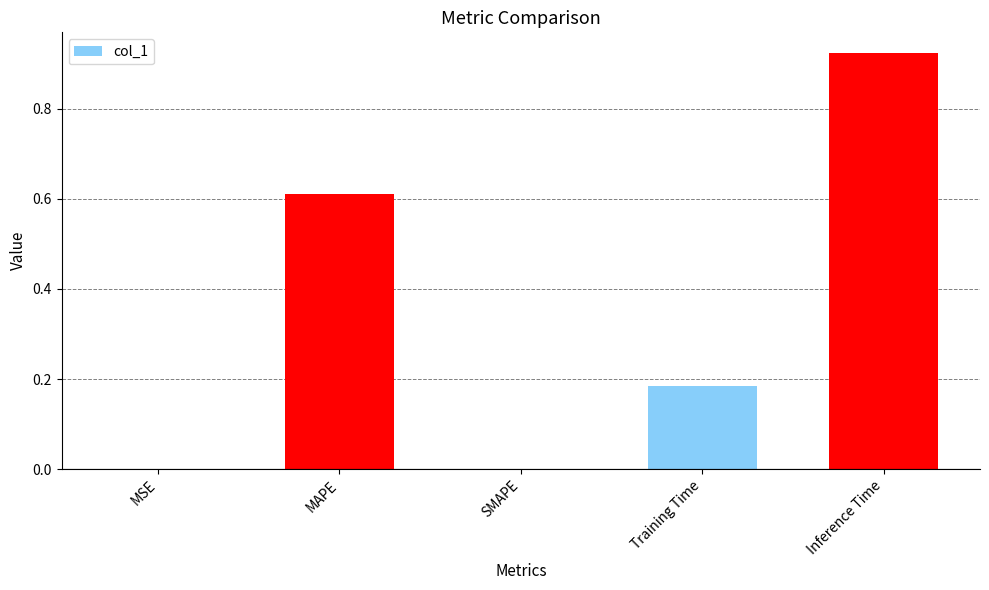

What is the change in value from SMAPE to Inference Time?

+0.9